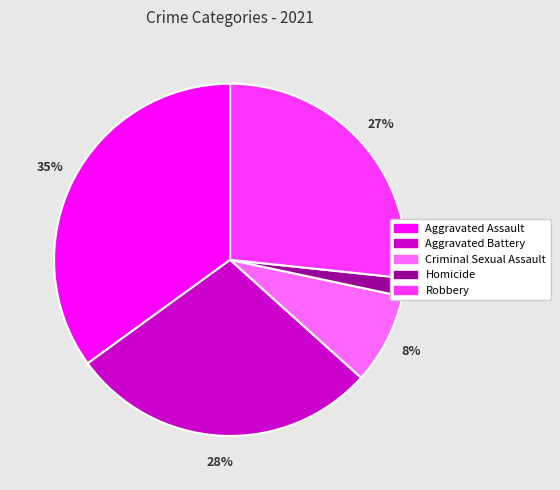

Does Criminal Sexual Assault account for over 50% of the chart?

No